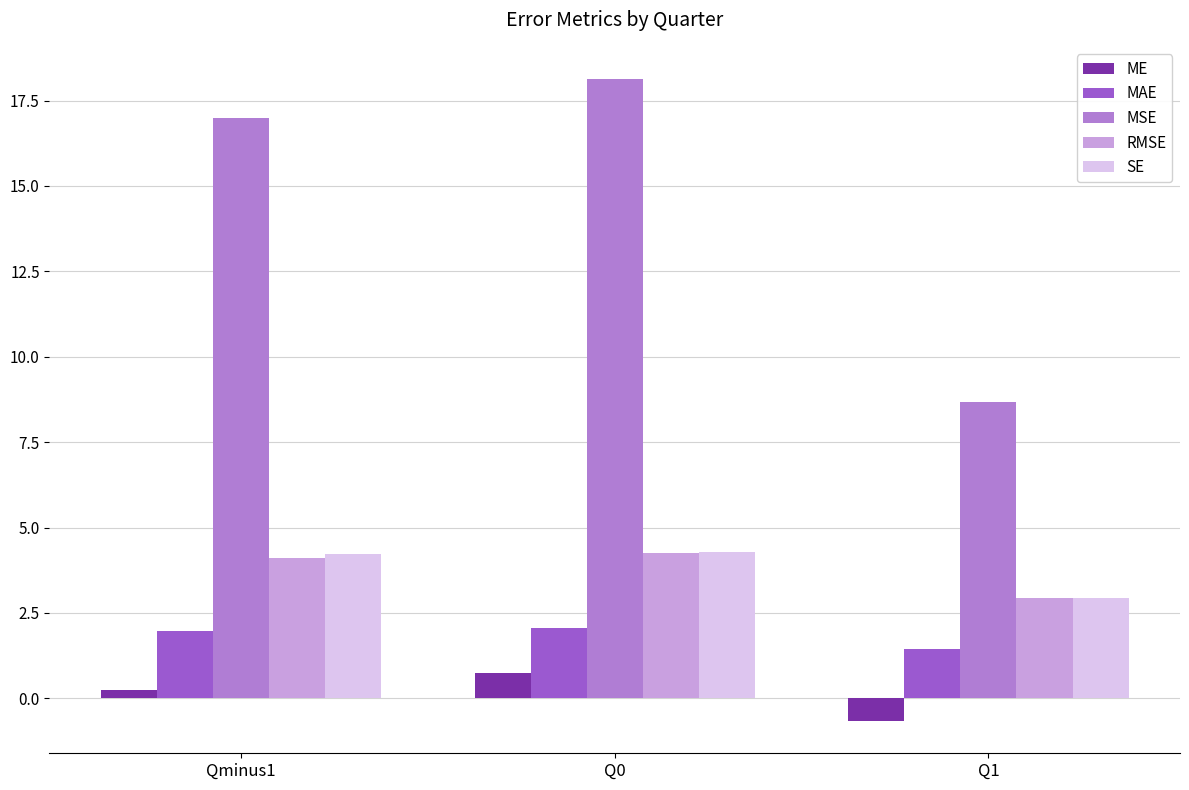

What is the minimum value for ME?

-0.7